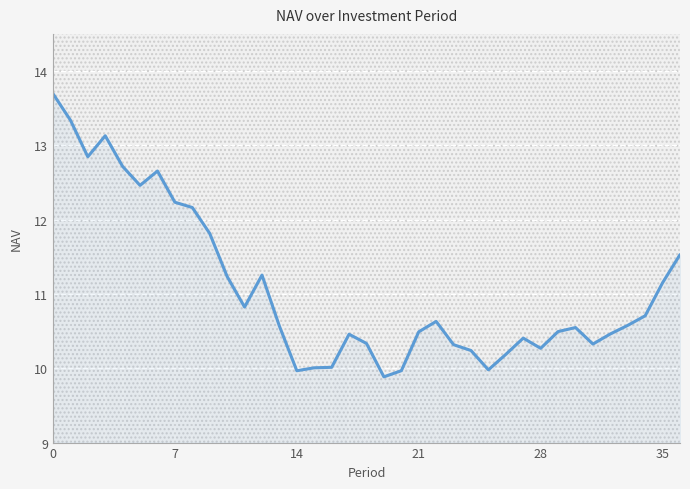

How many categories are shown in the chart?

37